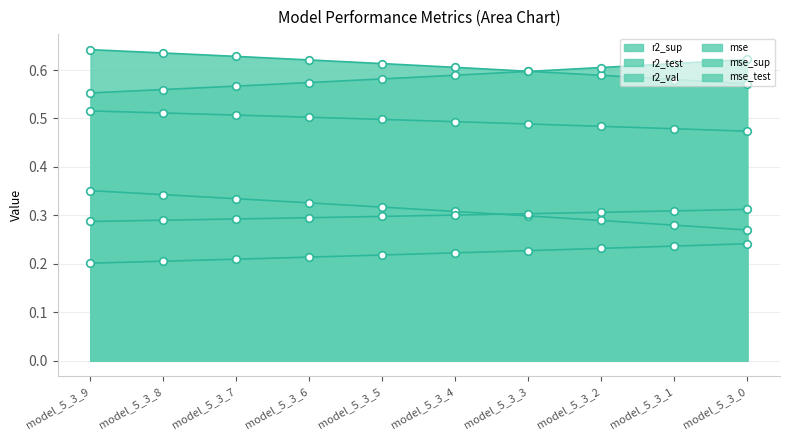

Which series contains the highest Y value?

r2_val